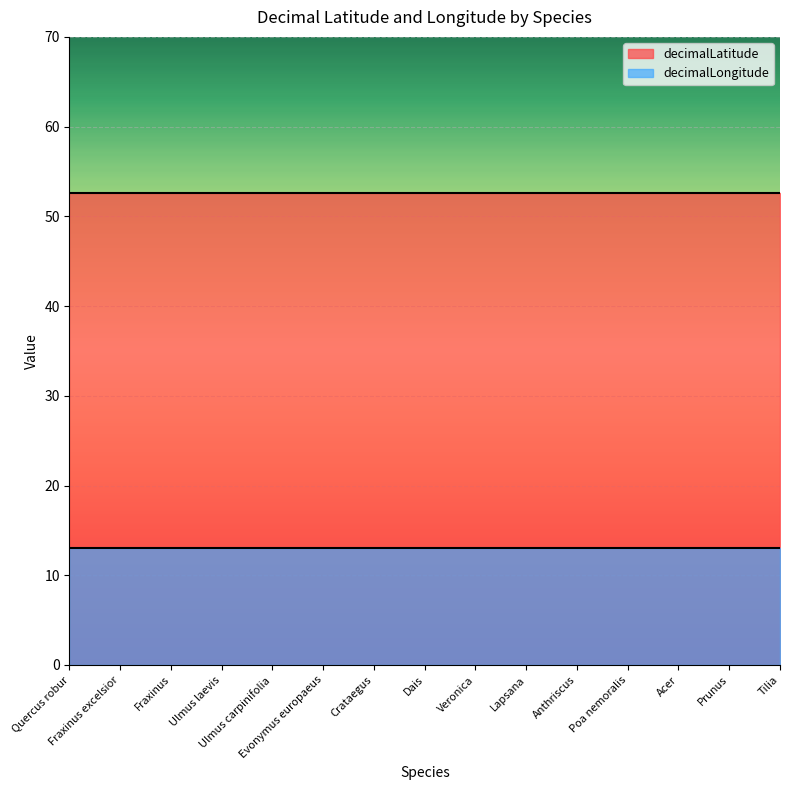

What are all the series names shown in the legend?

decimalLatitude, decimalLongitude